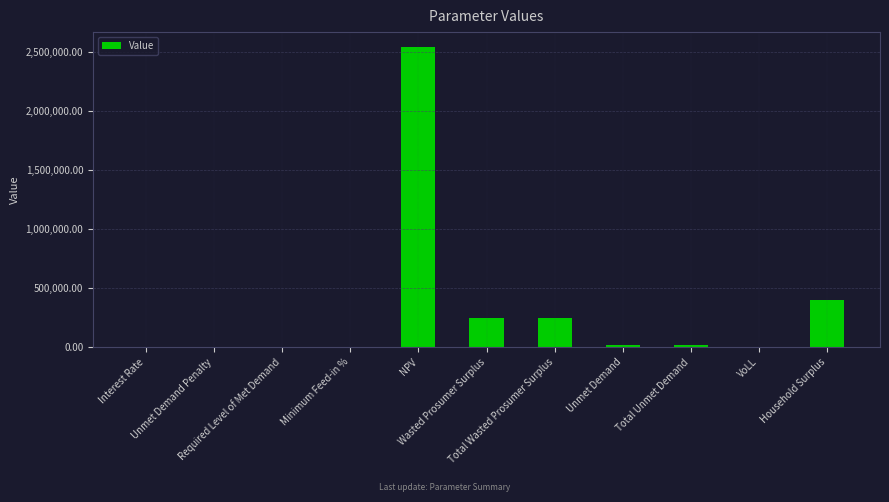

How many distinct data groups are displayed?

1